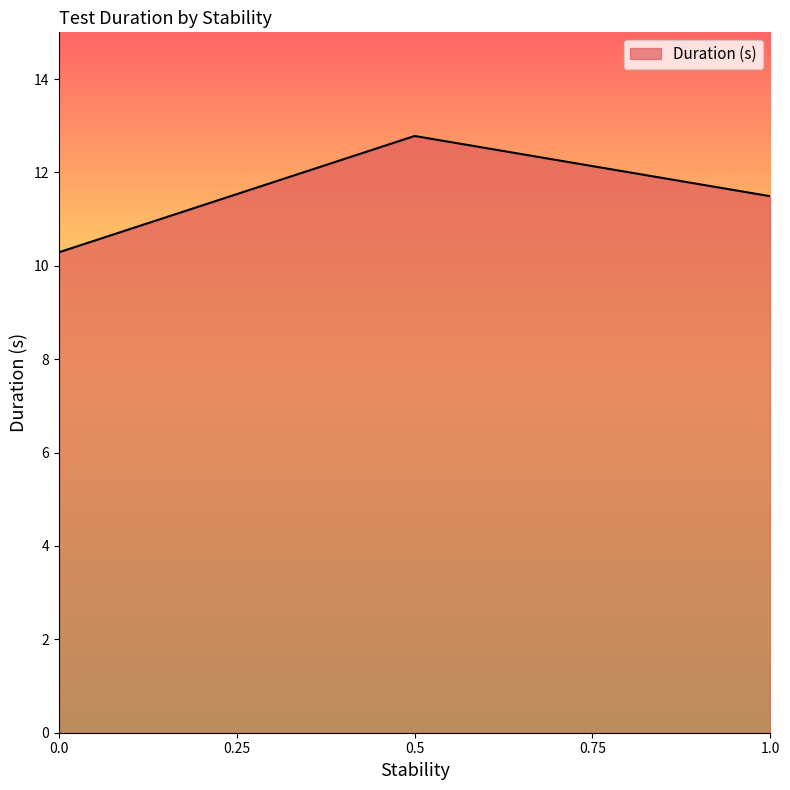

What is the greatest value displayed?

12.8